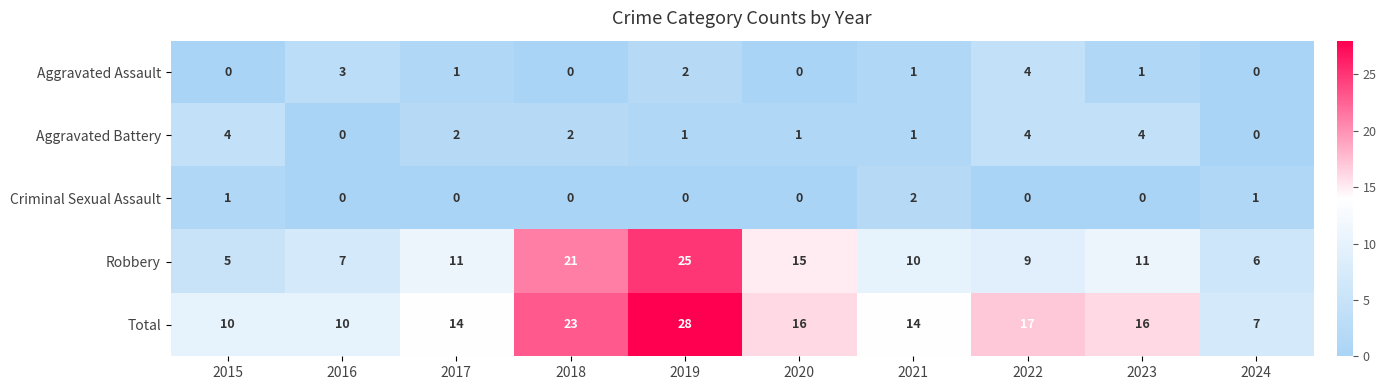

What is the total value across all series at 2020?

32